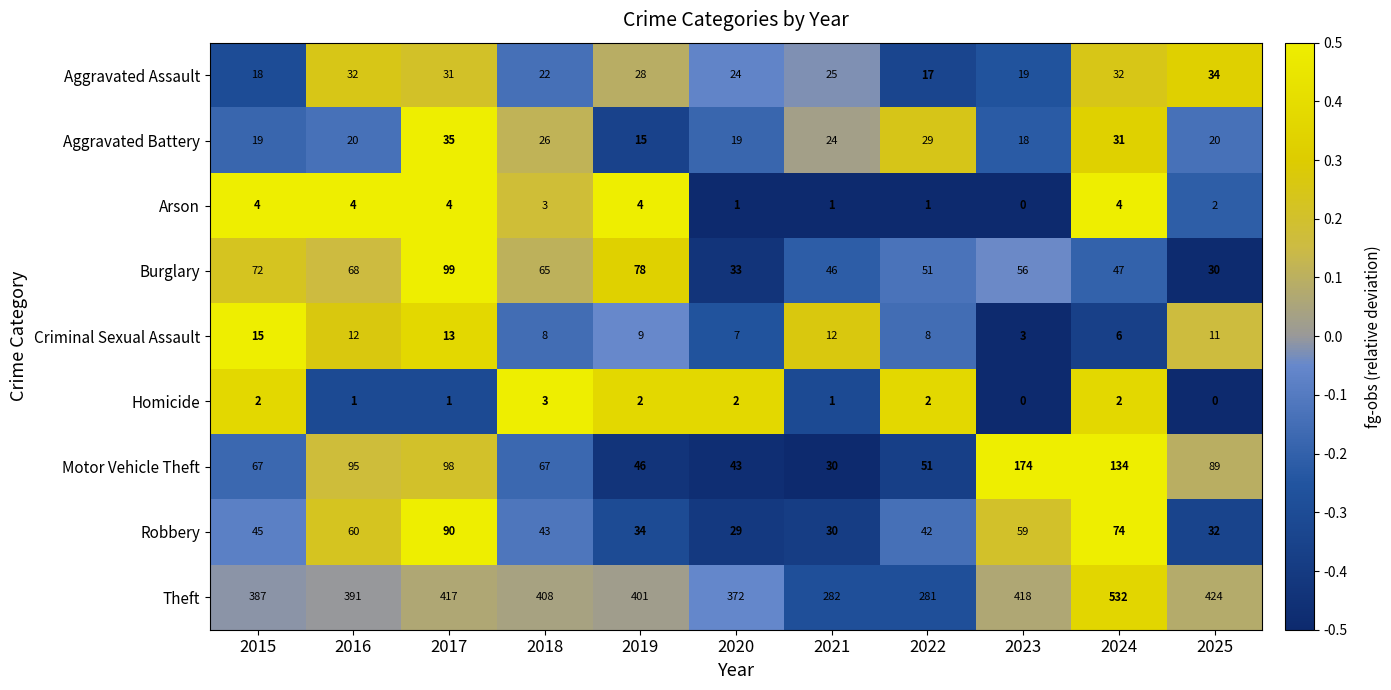

The Homicide series shows 2 at 2022. True or false?

True